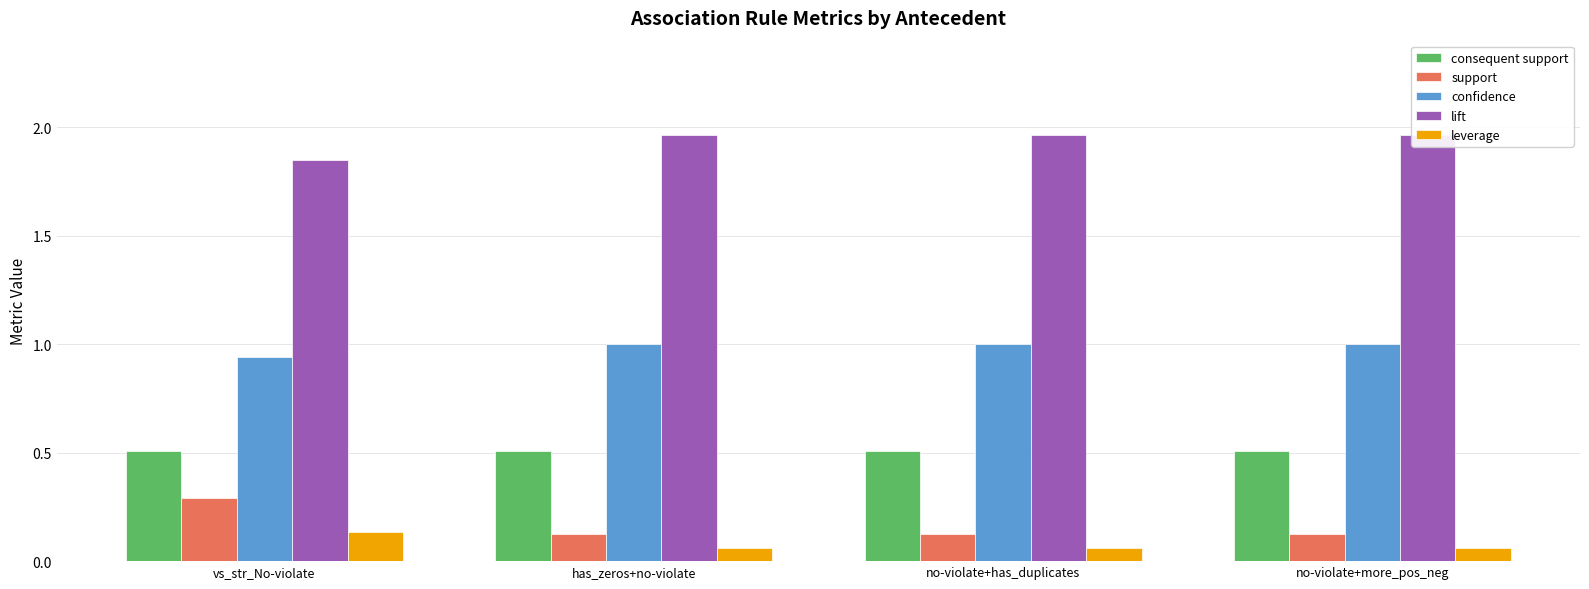

What position from the right is no-violate+has_duplicates?

2